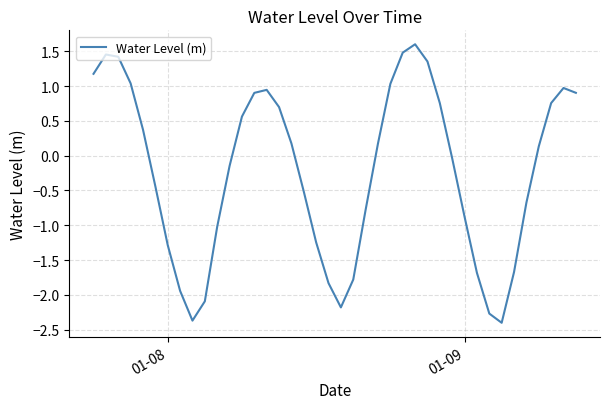

What is the maximum value shown in the chart?

1.6